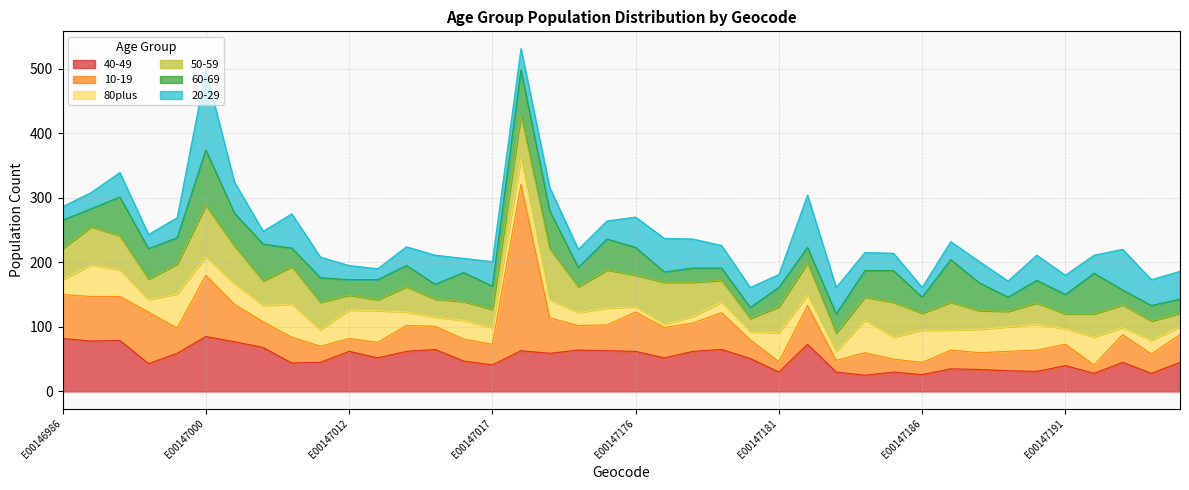

Is the value of 60-69 at E00146987 greater than the value of 80plus at E00147195?

Yes